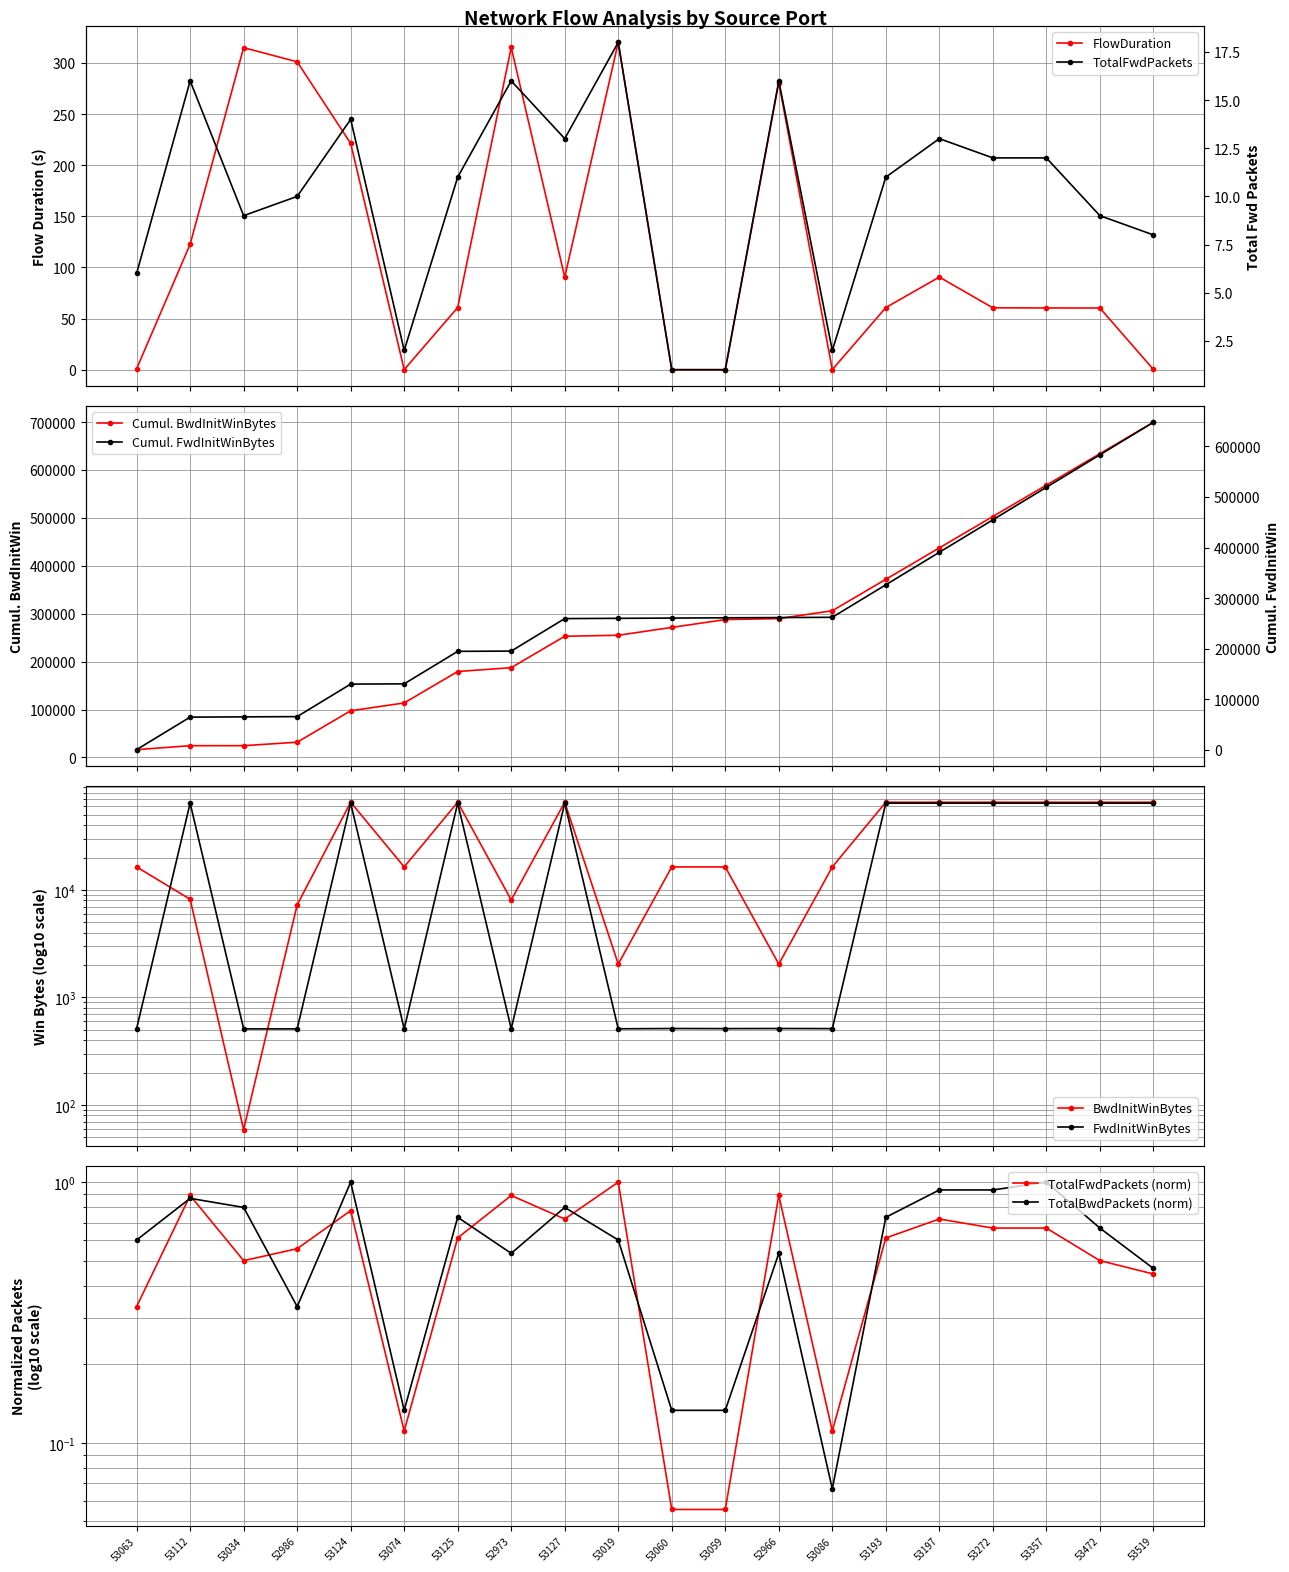

How many categories are shown in the chart?

20